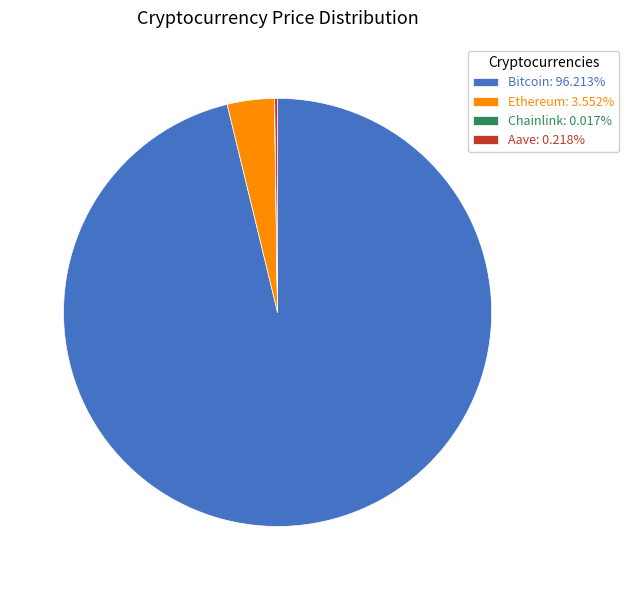

Is there any slice that represents more than half of the pie?

Yes